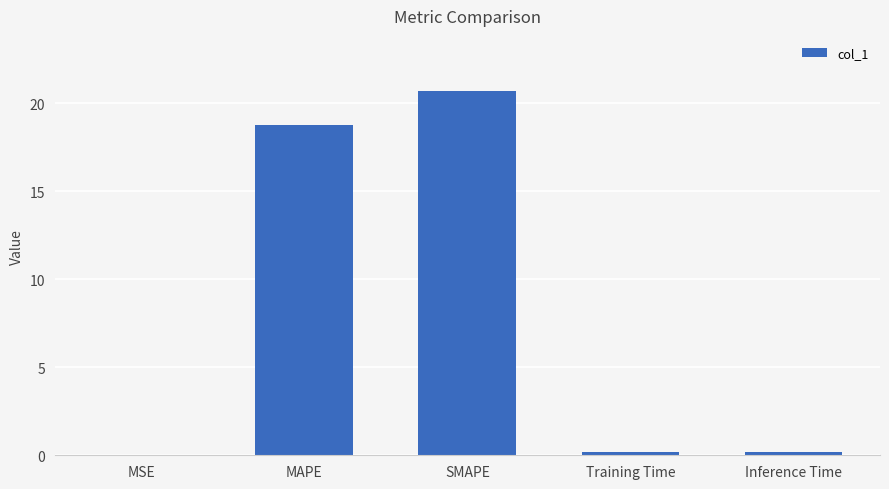

True or false: the data shows 31.6 at SMAPE.

False